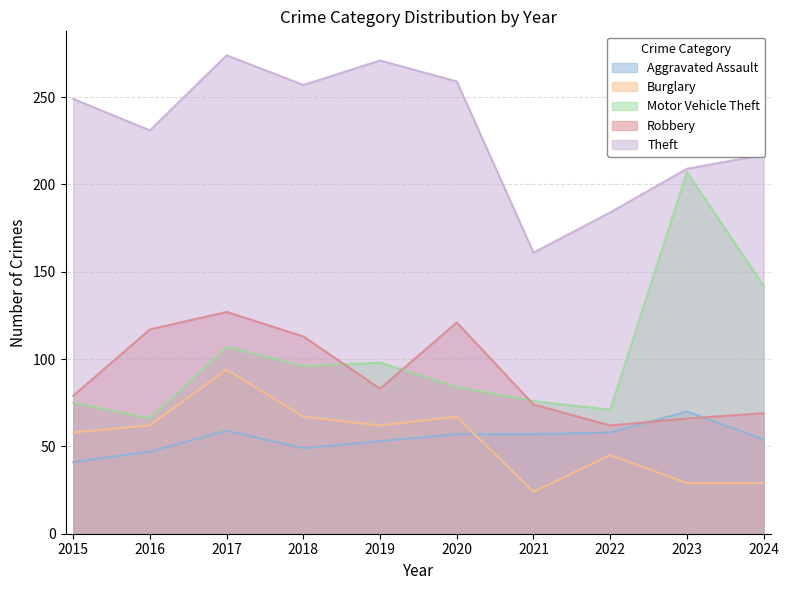

How many lines are shown in the chart?

5